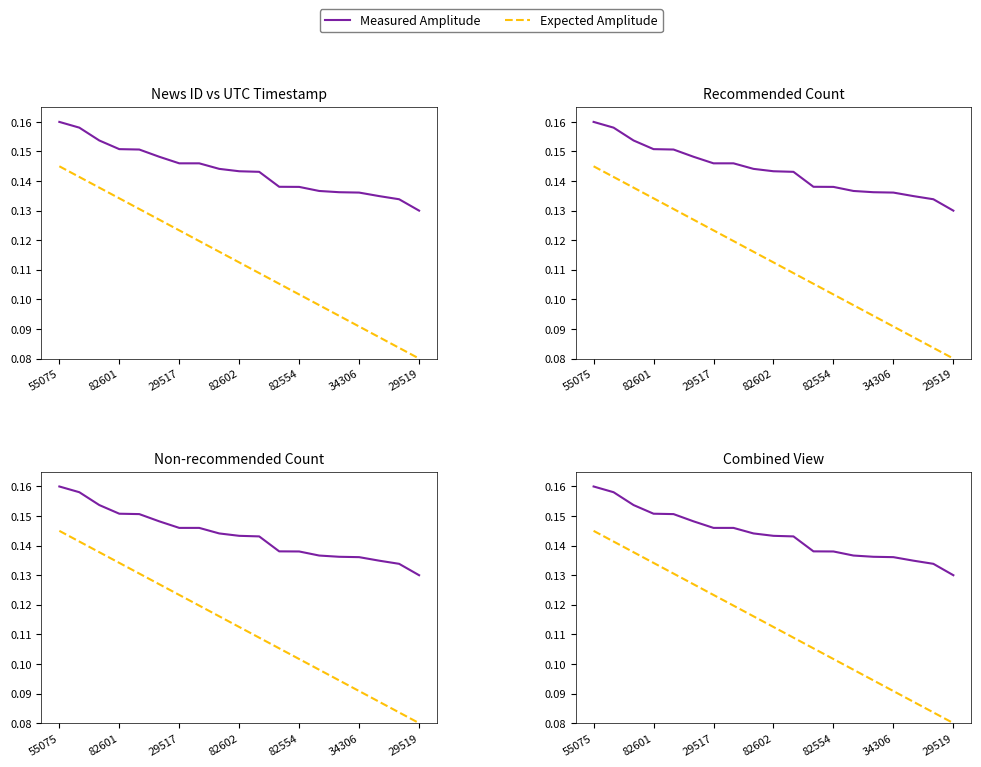

Rank the series by their maximum value, from lowest to highest.

Expected Amplitude, Measured Amplitude